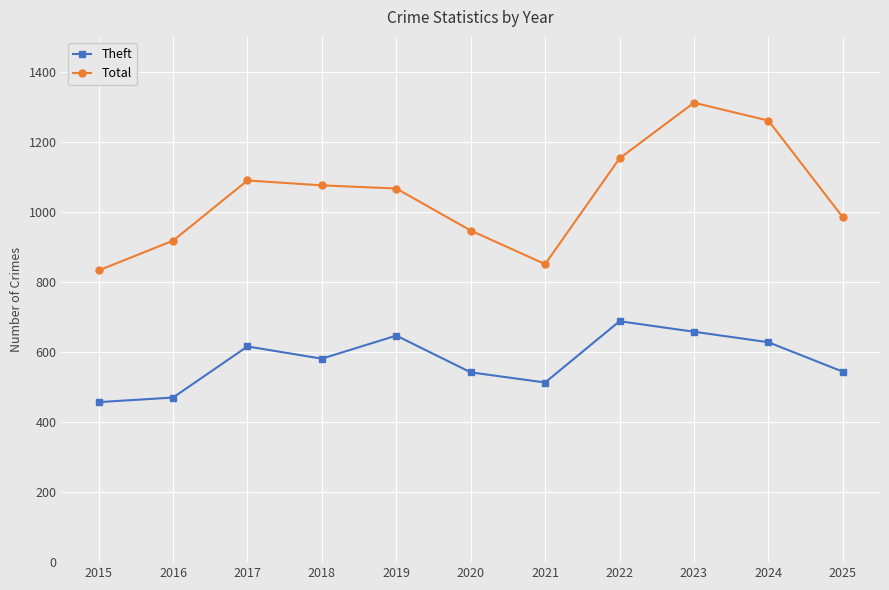

What is the highest value of the Theft series?

688